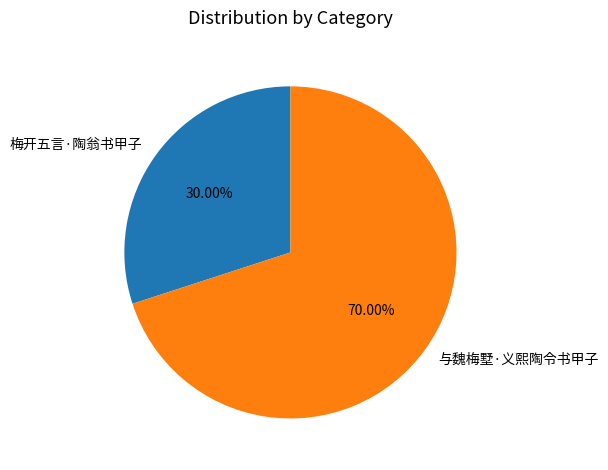

Does 梅开五言·陶翁书甲子 account for over 50% of the chart?

No